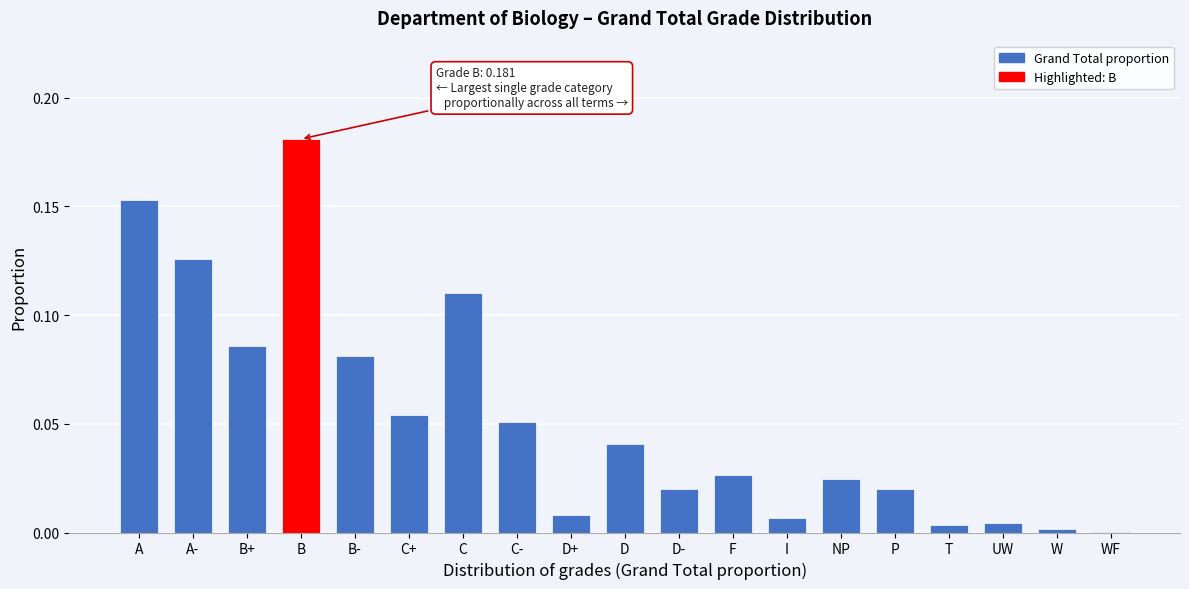

At which category does the chart reach its peak across all series?

B